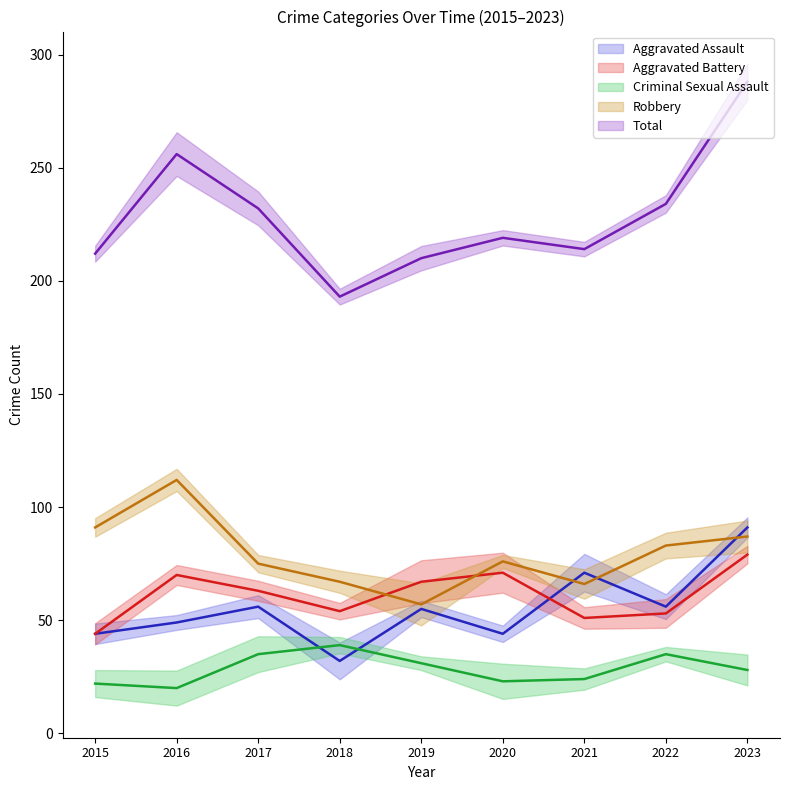

True or false: Aggravated Battery has more than 0 interior local peaks.

True